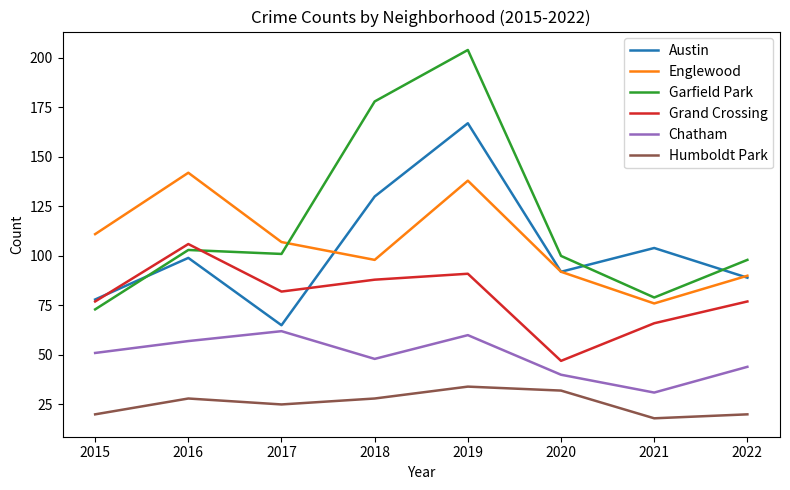

What is the difference between the Grand Crossing values at 2020 and 2016?

59